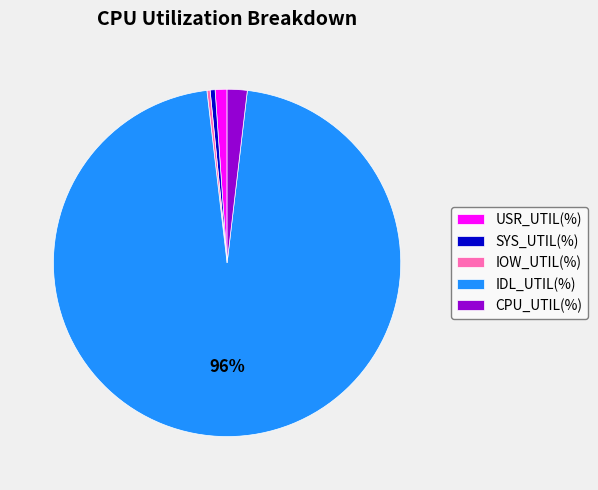

Does CPU_UTIL(%) account for over 50% of the chart?

No